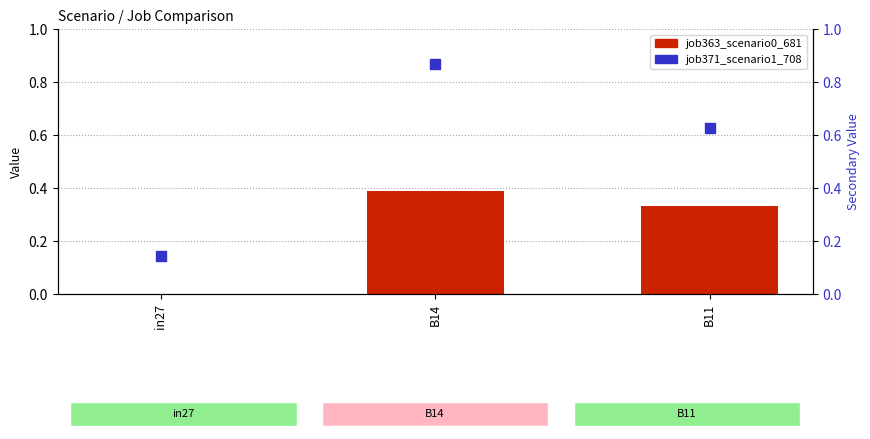

What are all the series names shown in the legend?

job363_scenario0_681, job371_scenario1_708